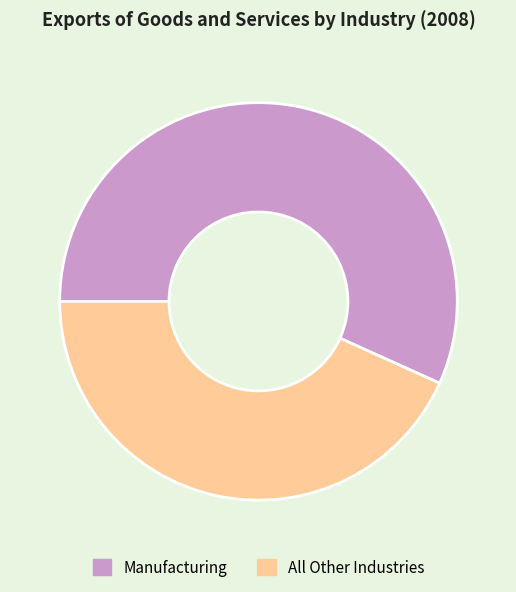

Count the number of slices in the pie.

2